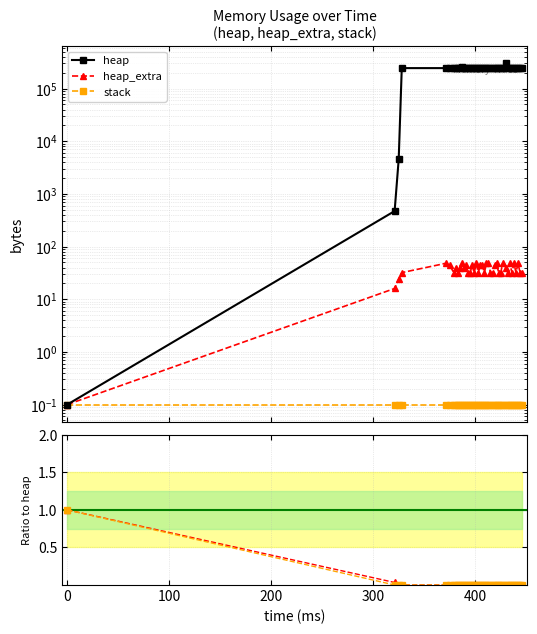

Is the value of heap_extra/heap at 20 greater than the value of heap_extra at 10?

No